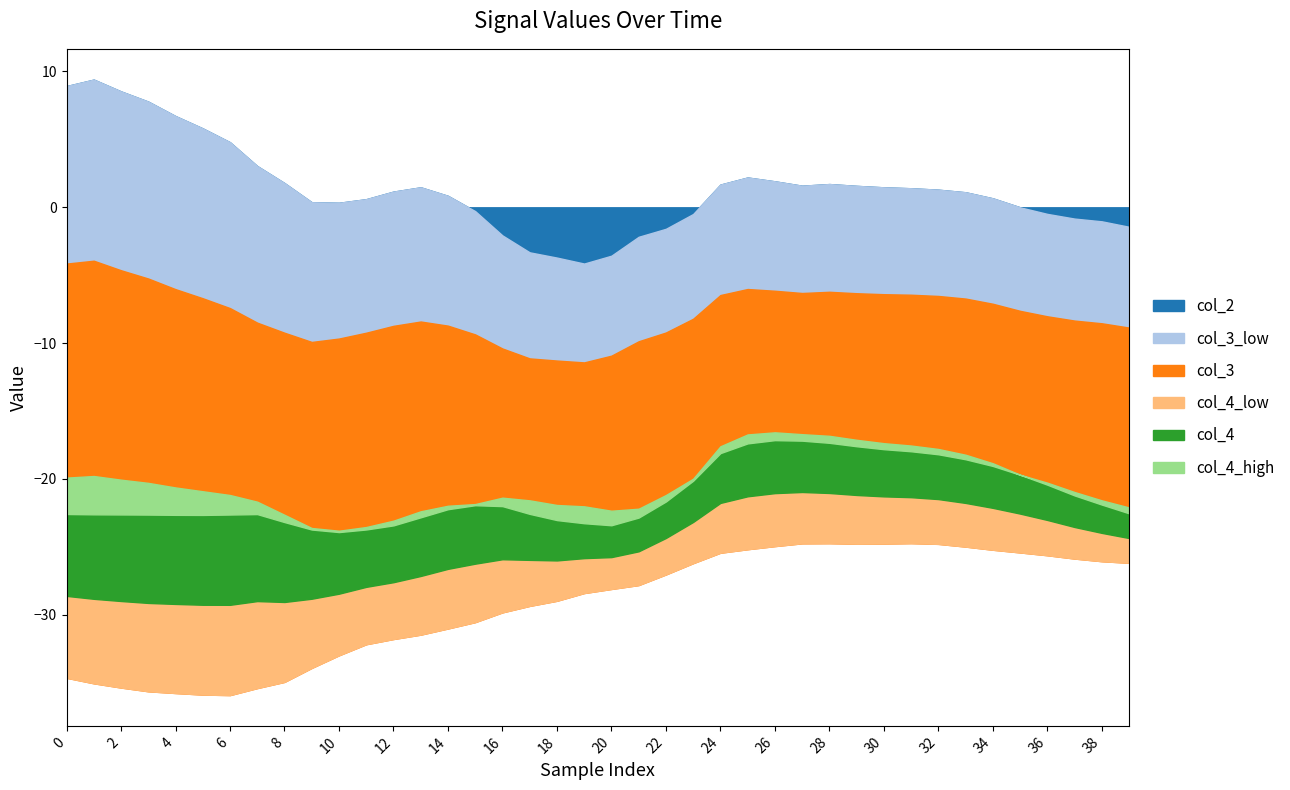

At how many categories does at least one series exceed -30?

40